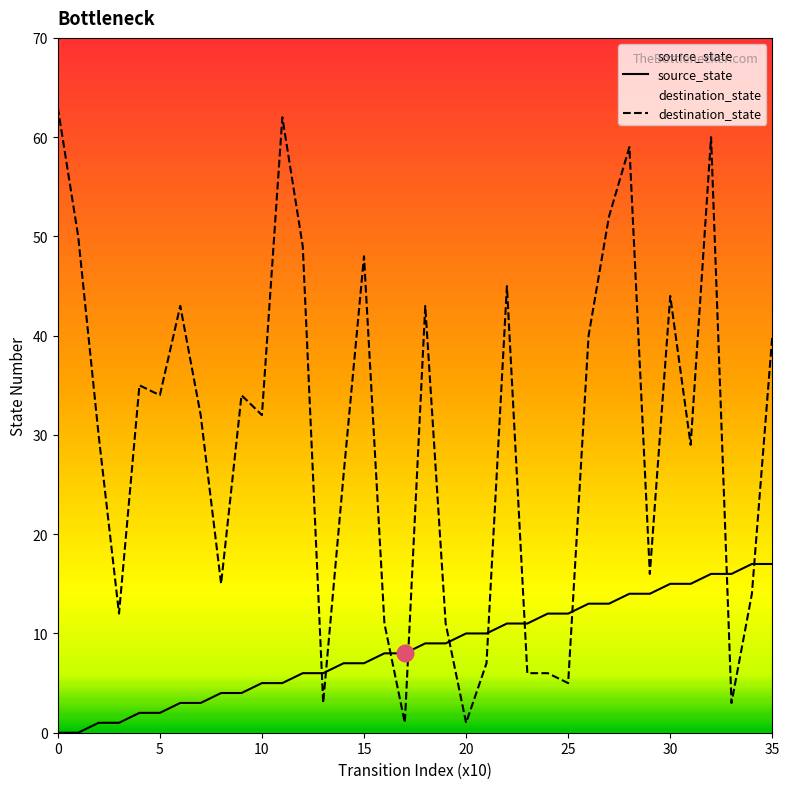

At which category is the sum across all series the highest?

32